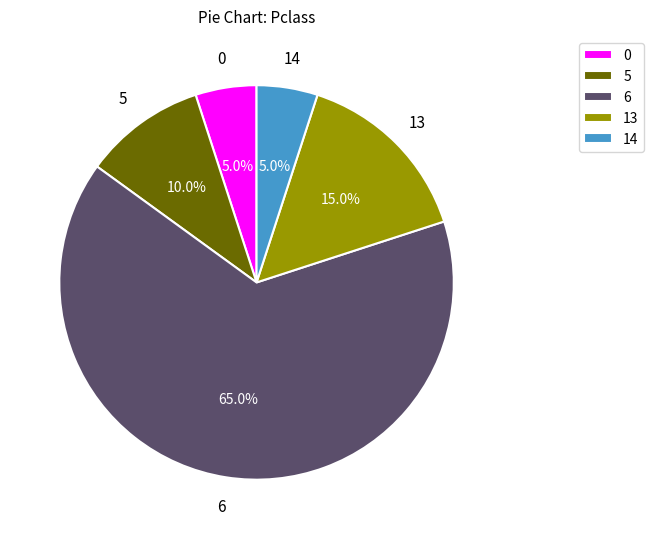

How many slices are in this pie chart?

5